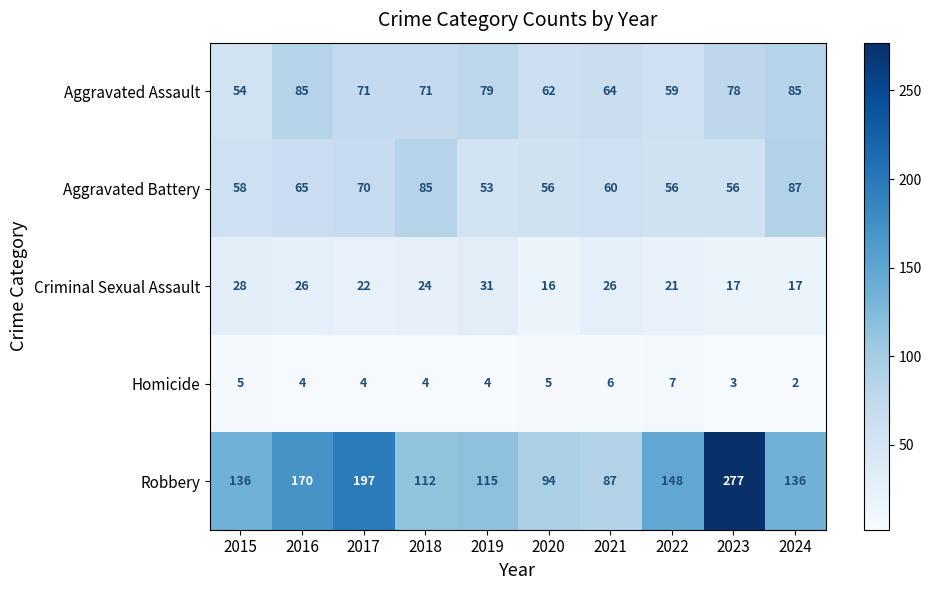

What is the highest value of the Homicide series?

7